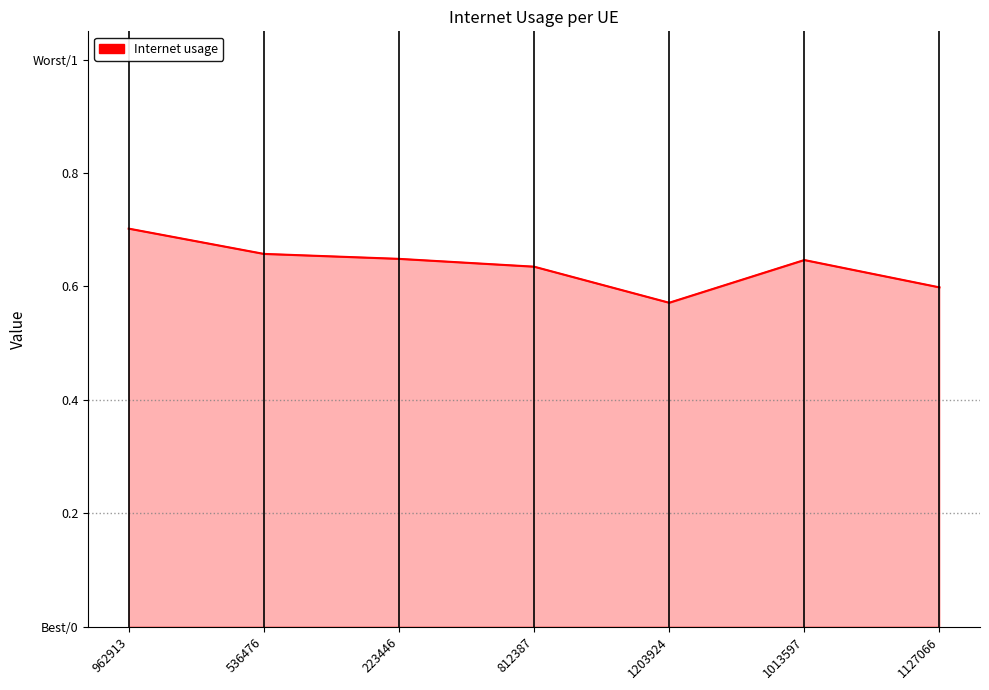

Which has a higher value, 223446 or 1127066?

223446